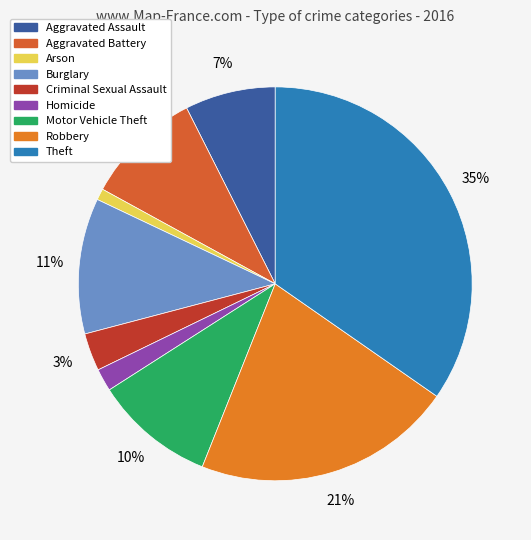

To the nearest percent, what percentage of the pie is Criminal Sexual Assault?

3%